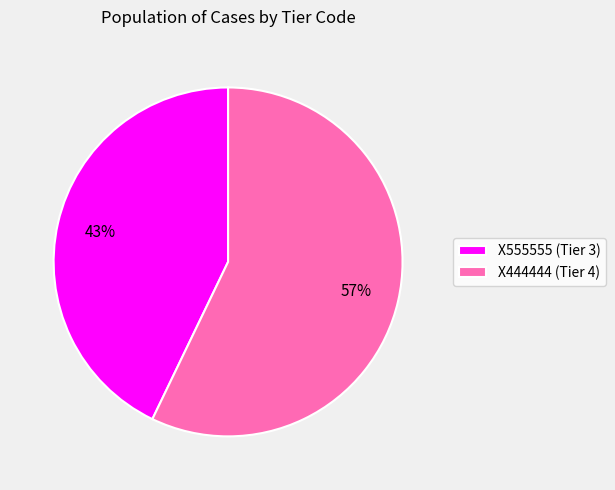

How many segments does this pie chart have?

2